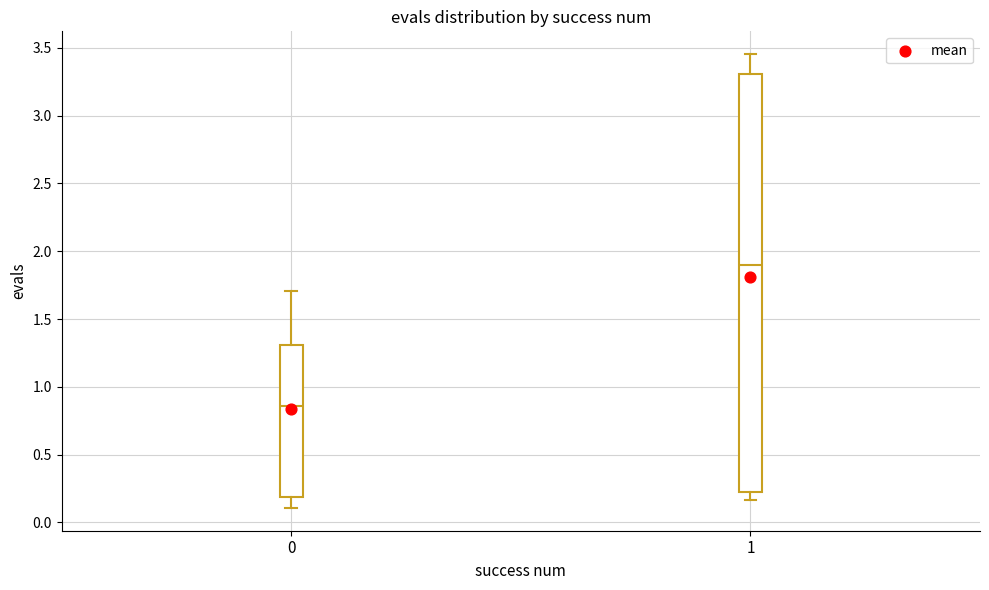

Which box has the highest median line?

1